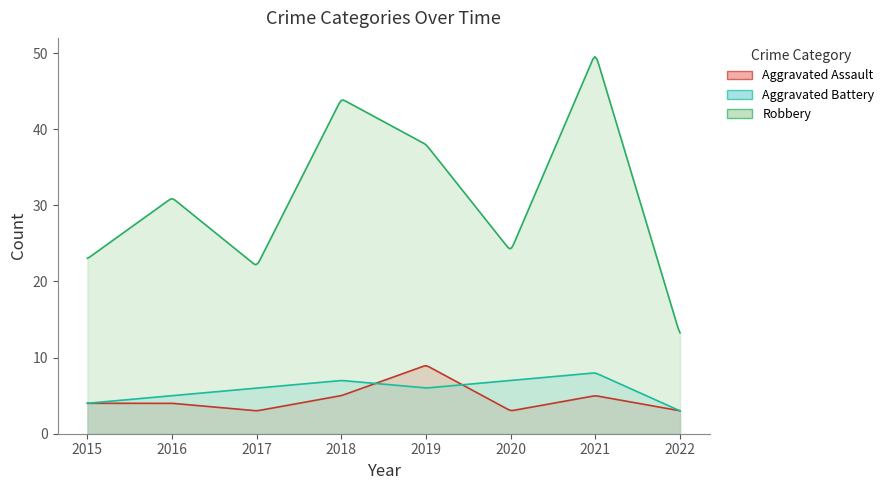

Rank the series at 2022 from highest to lowest value.

Robbery, Aggravated Assault, Aggravated Battery